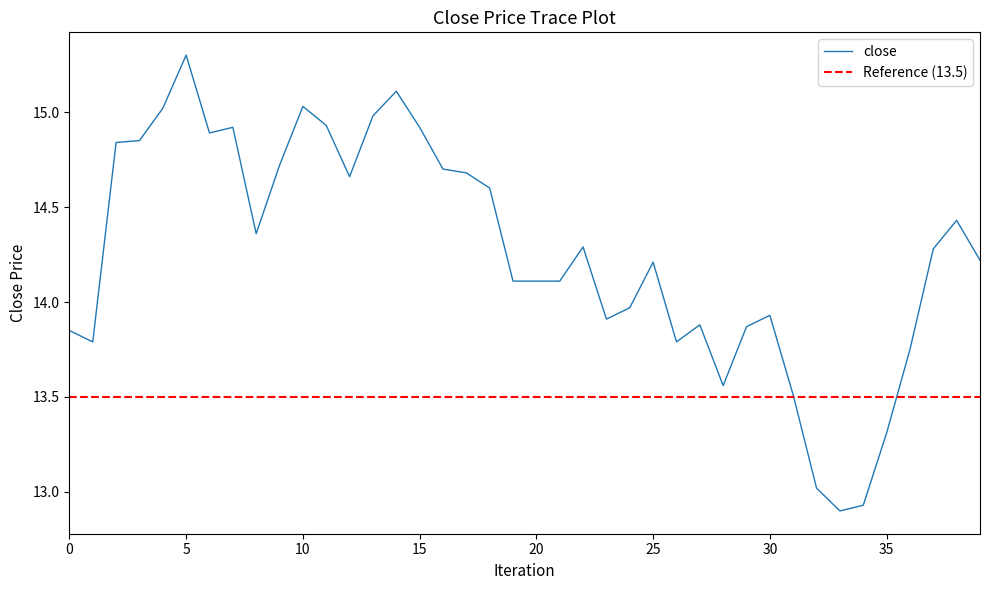

The value at 2019-01-07 is 22.5. True or false?

False